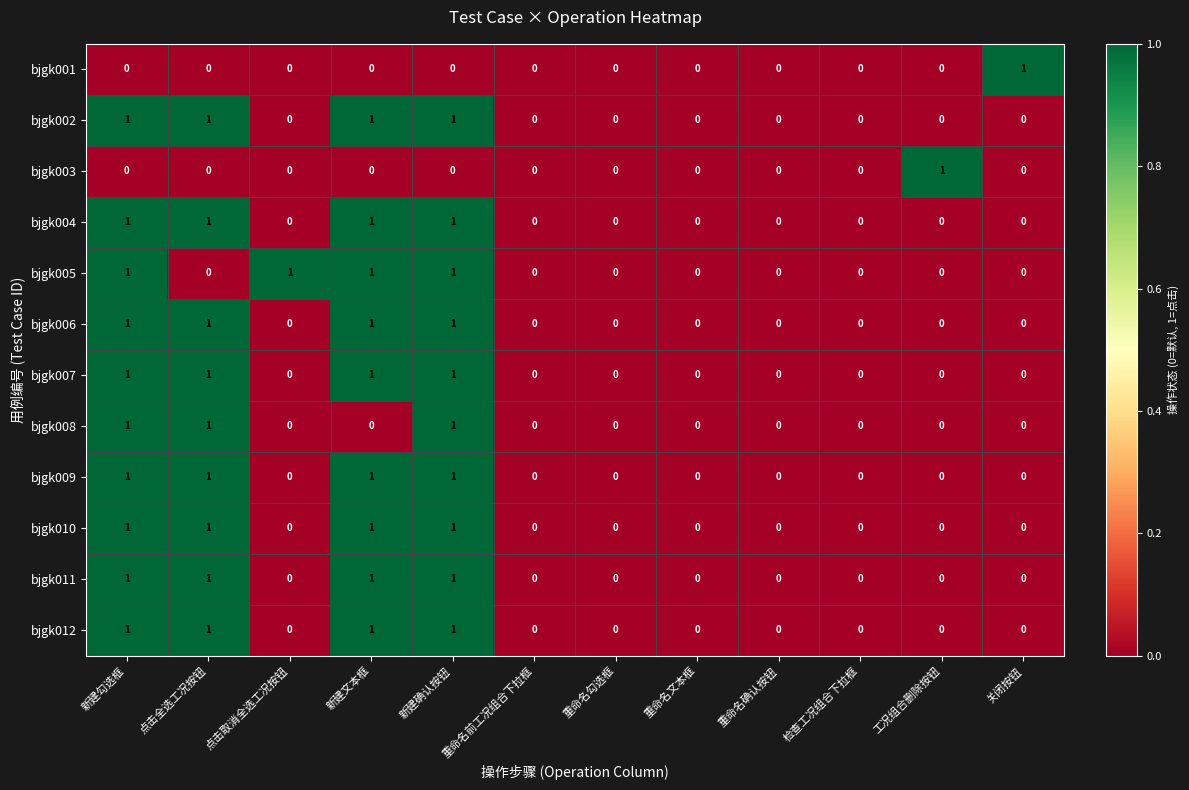

Is it true that bjgk012 equals 1 at 重命名文本框?

False